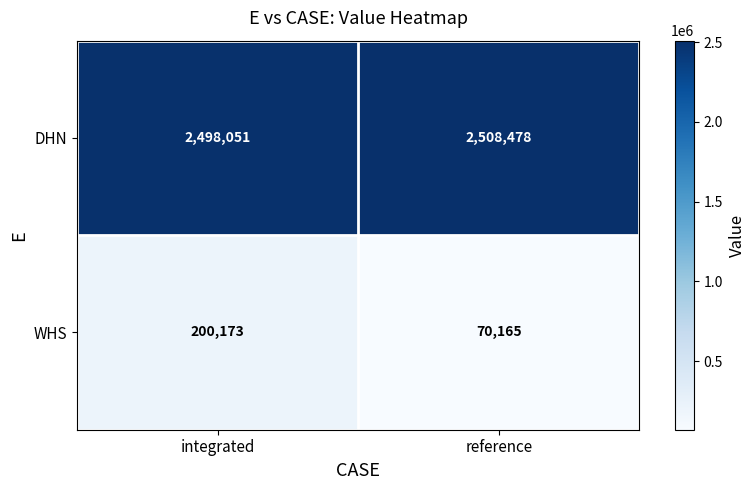

What is the difference between the maximum and minimum values in the WHS series?

130008